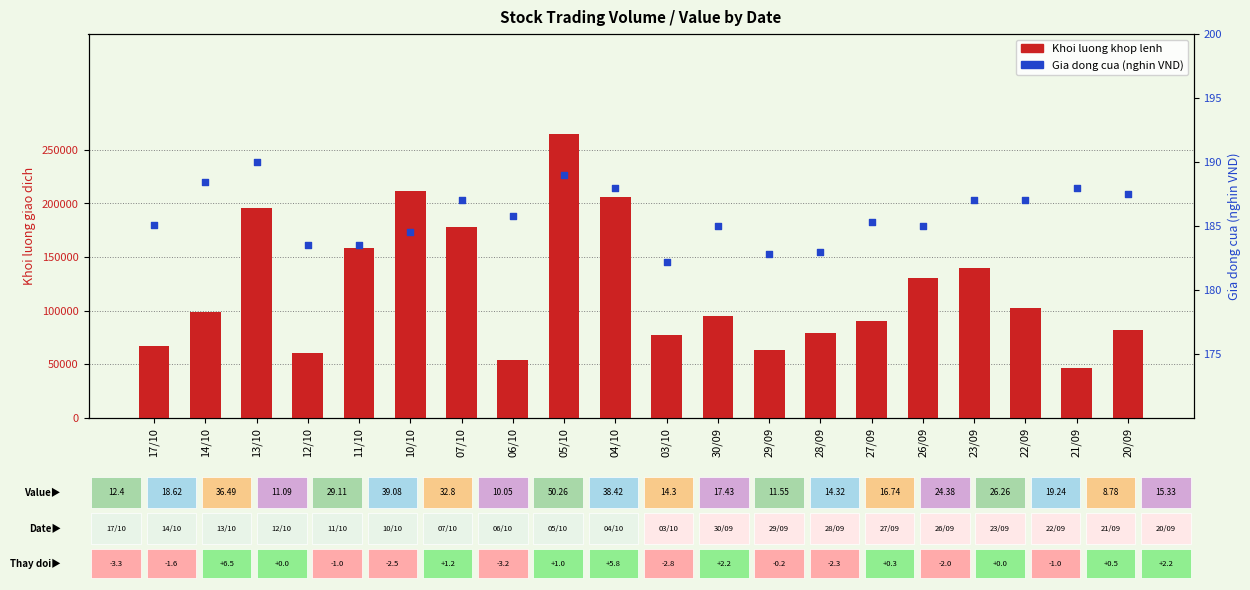

Which series contains the lowest Y value?

Gia dong cua (nghin VND)